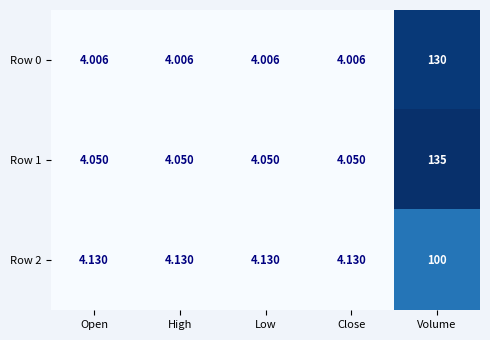

Rank the series by their maximum value, from highest to lowest.

Row 1, Row 0, Row 2